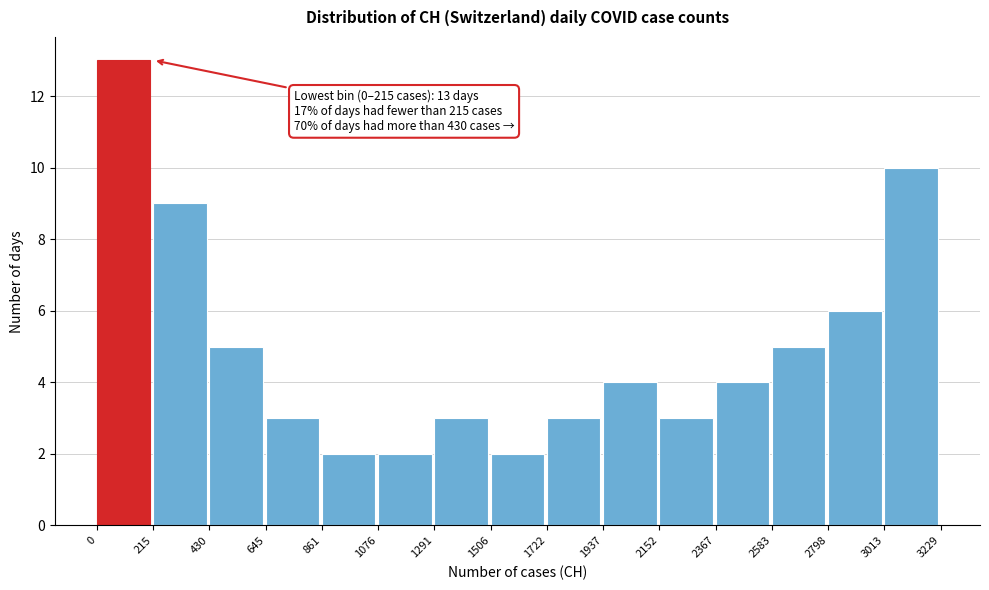

Which range on the x-axis has the tallest bar?

0 to 215